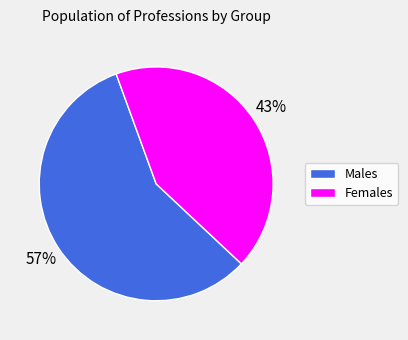

Does any single category account for the majority?

Yes